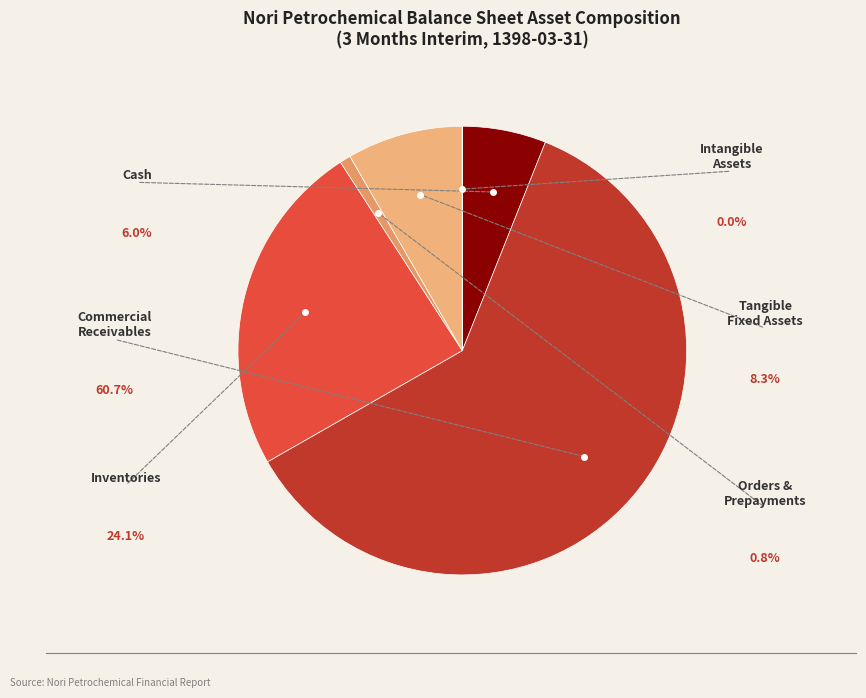

To the nearest percent, what is the average slice percentage?

17%